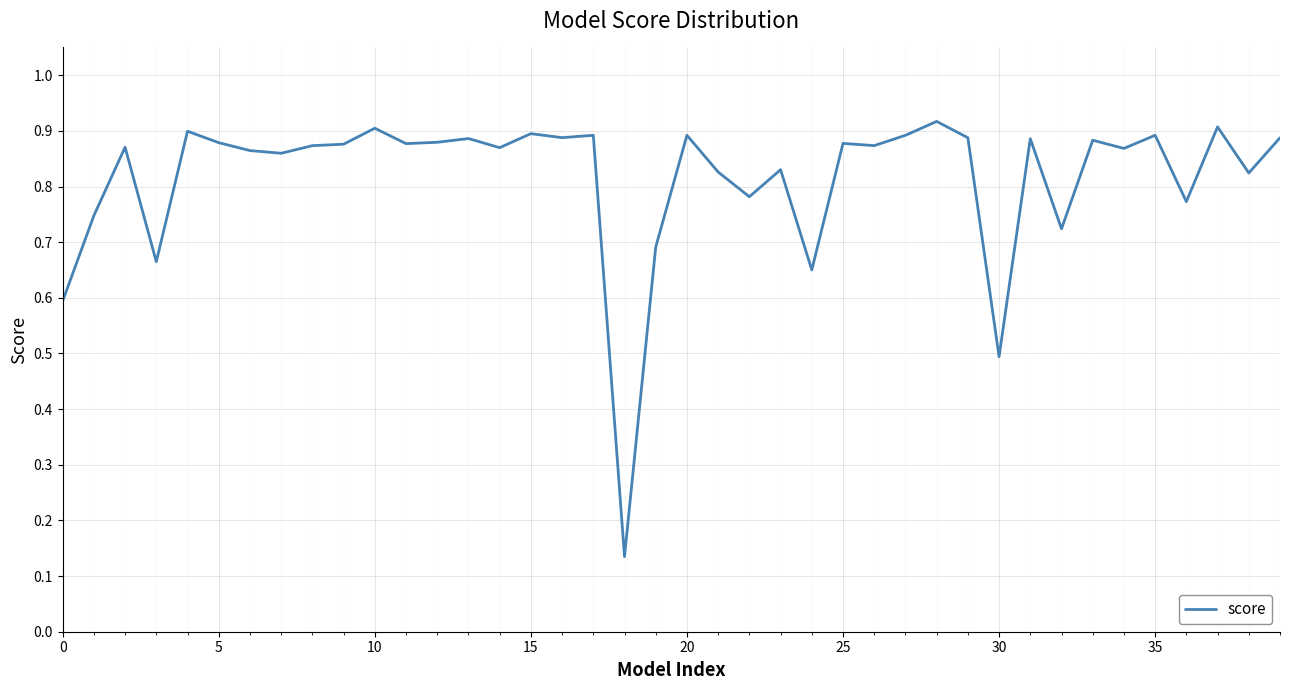

Reading left to right, list all the values displayed in this chart.

0.6	0.7	0.9	0.7	0.9	0.9	0.9	0.9	0.9	0.9	0.9	0.9	0.9	0.9	0.9	0.9	0.9	0.9	0.1	0.7	0.9	0.8	0.8	0.8	0.7	0.9	0.9	0.9	0.9	0.9	0.5	0.9	0.7	0.9	0.9	0.9	0.8	0.9	0.8	0.9